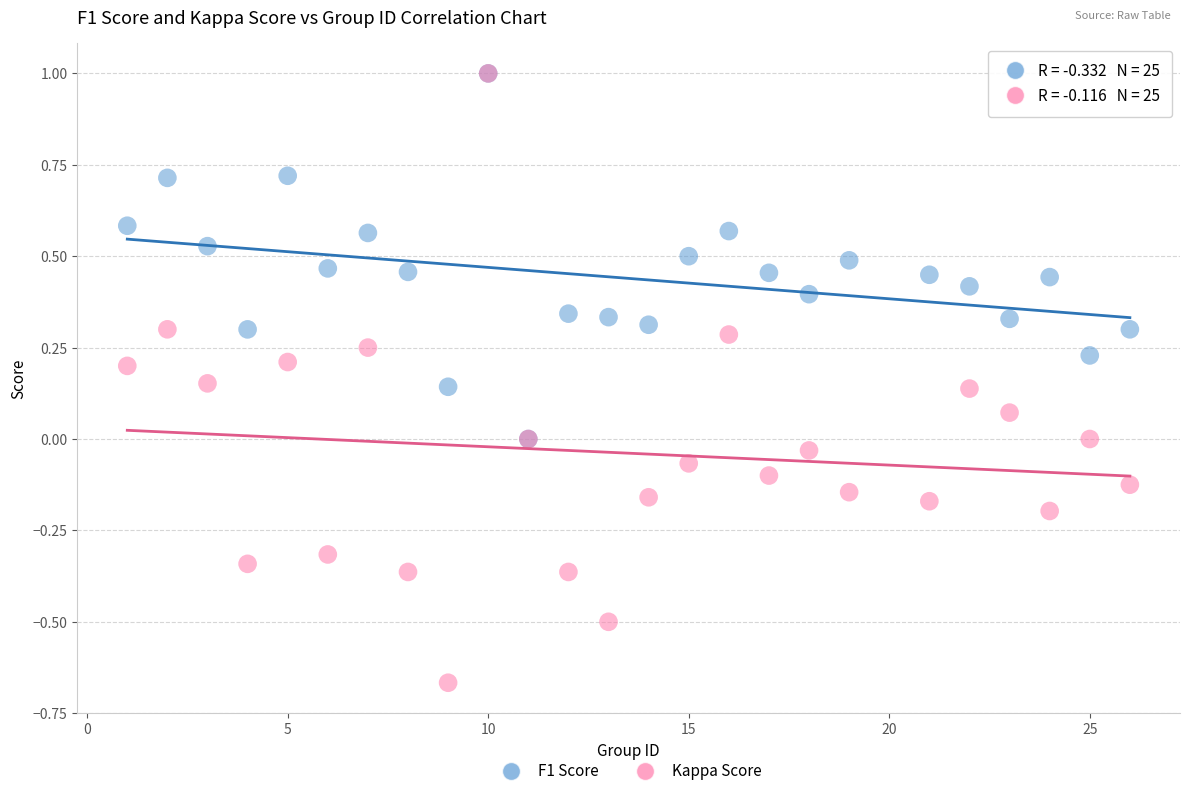

Which series has the widest spread of Y values?

Kappa Score